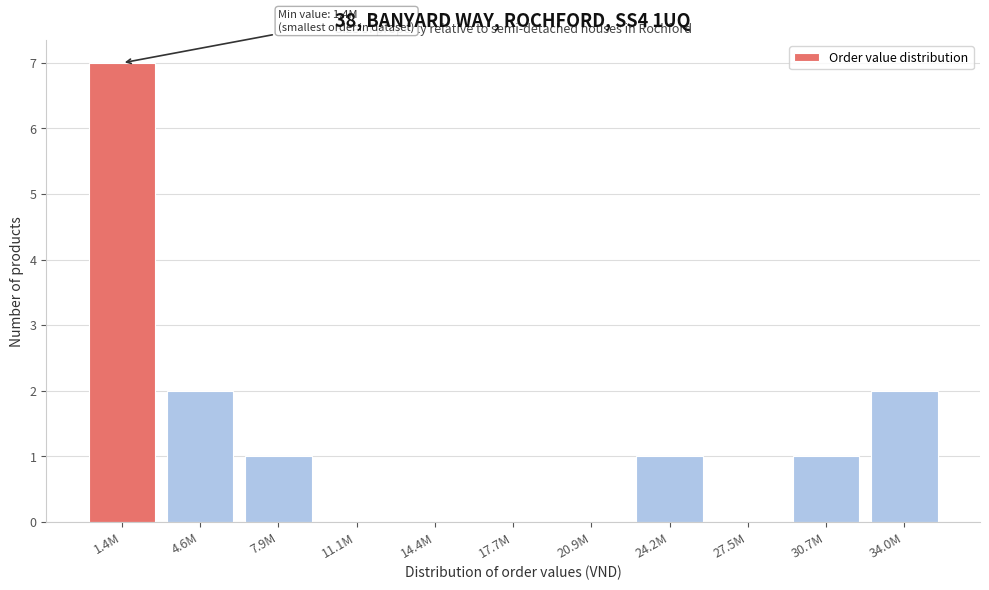

Reading left to right, transcribe all the data shown in this chart.

1.4M=7	4.6M=2	7.9M=1	11.1M=0	14.4M=0	17.7M=0	20.9M=0	24.2M=1	27.5M=0	30.7M=1	34.0M=2